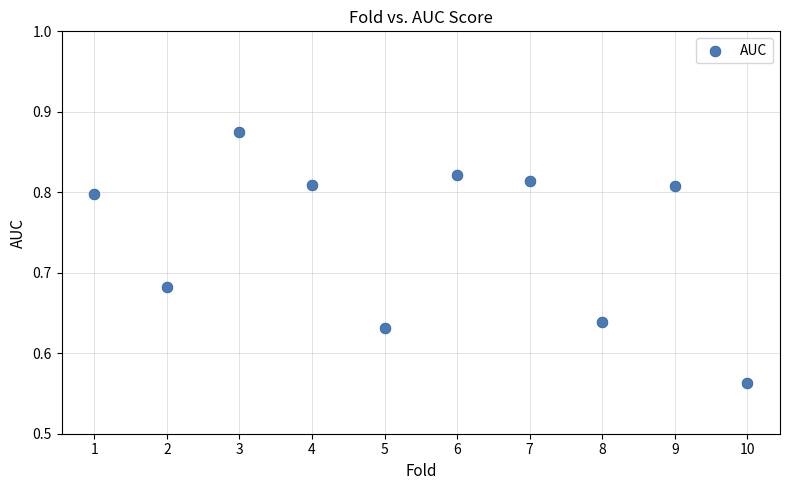

What is the range of Y values (max minus min)?

0.3